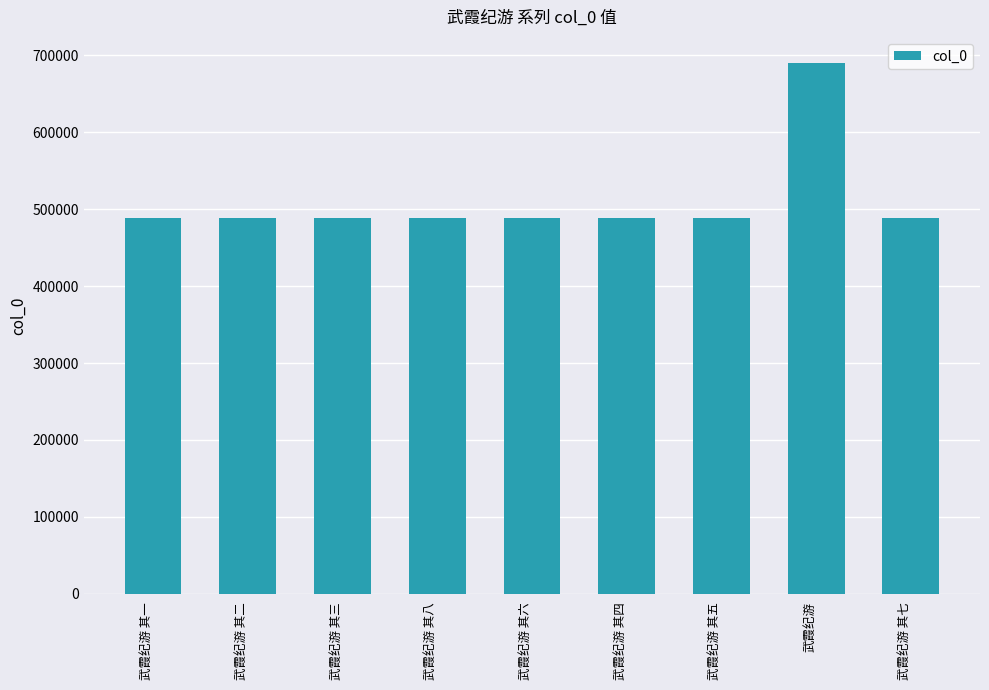

What is the ratio of the value at 武霞纪游 其七 to the value at 武霞纪游 其八?

1.0